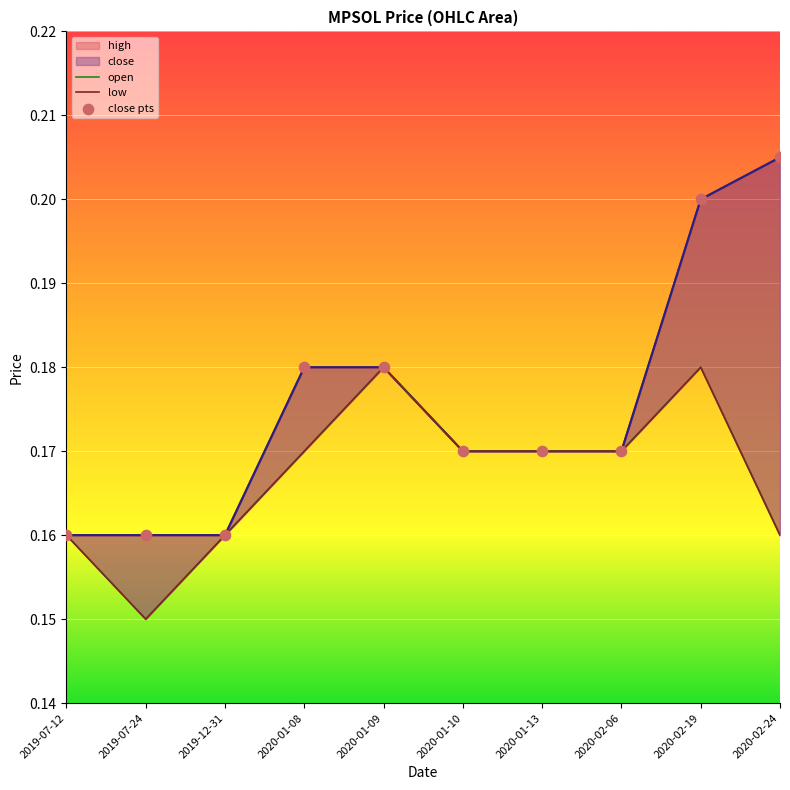

At which category is the sum across all series the highest?

2020-02-19